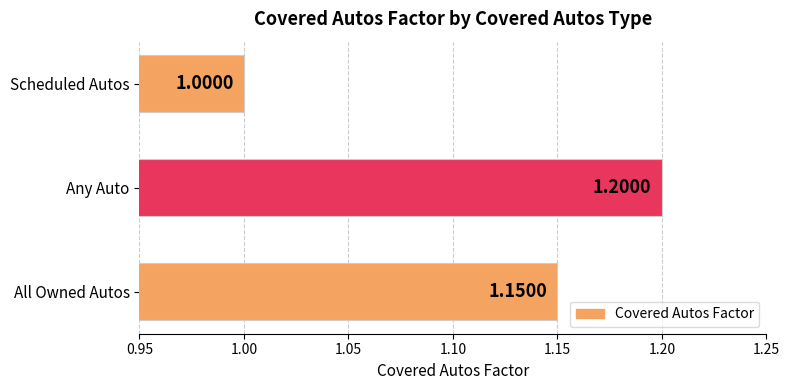

Count the values in the range 1 to 2.

3